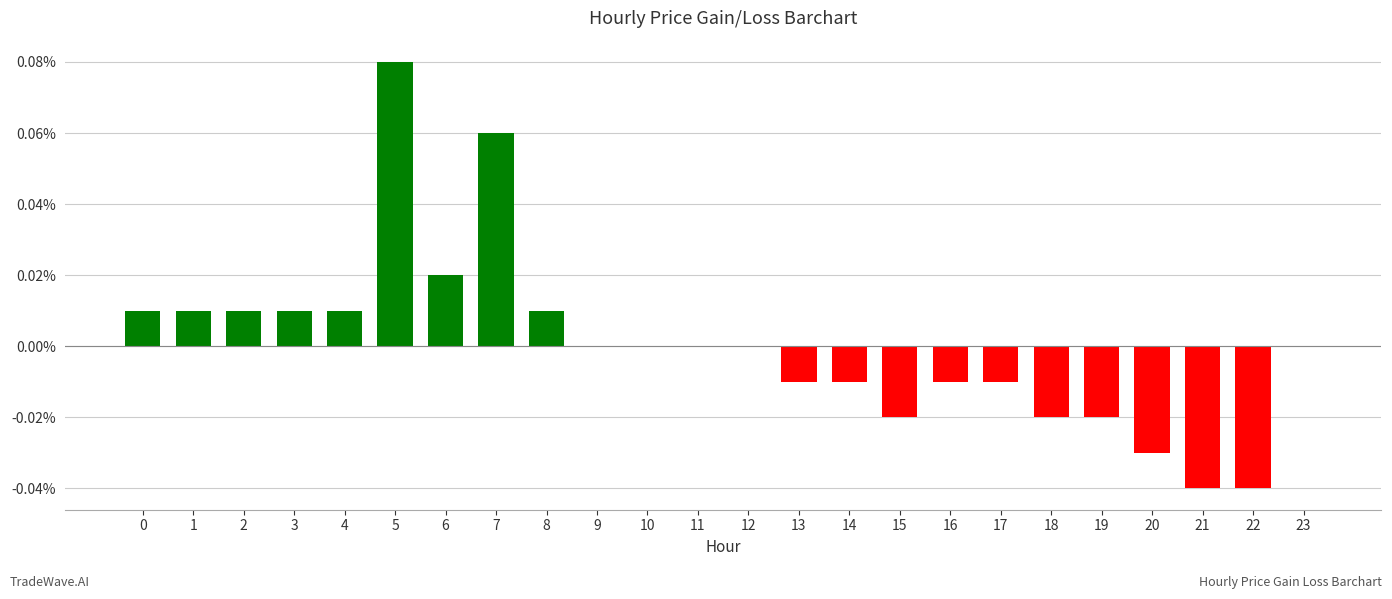

At which category does the chart reach its peak across all series?

5